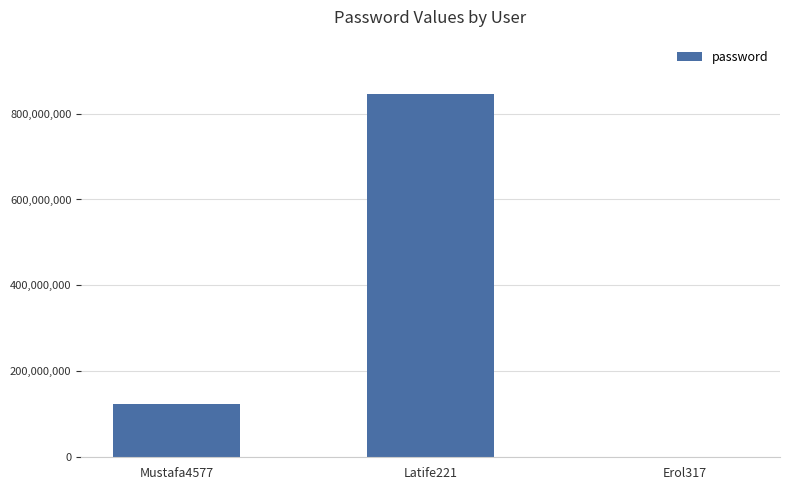

What is the change in value from Mustafa4577 to Latife221?

+721739085